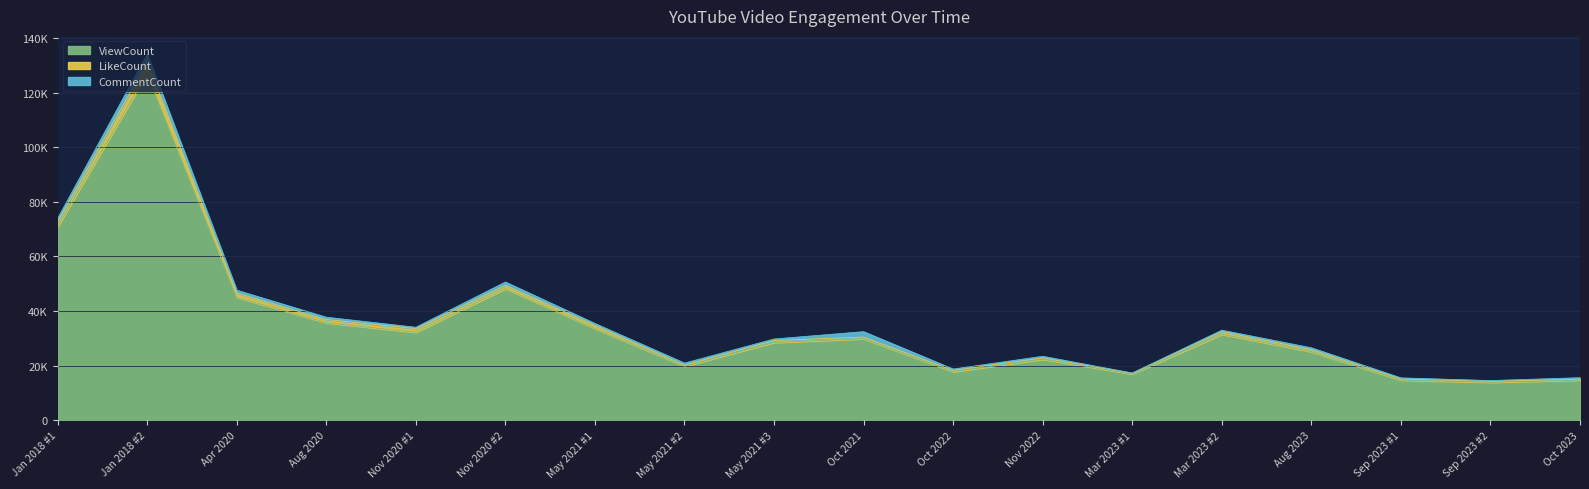

What value does the LikeCount series have at Sep 2023 #1, to the nearest 50?

350